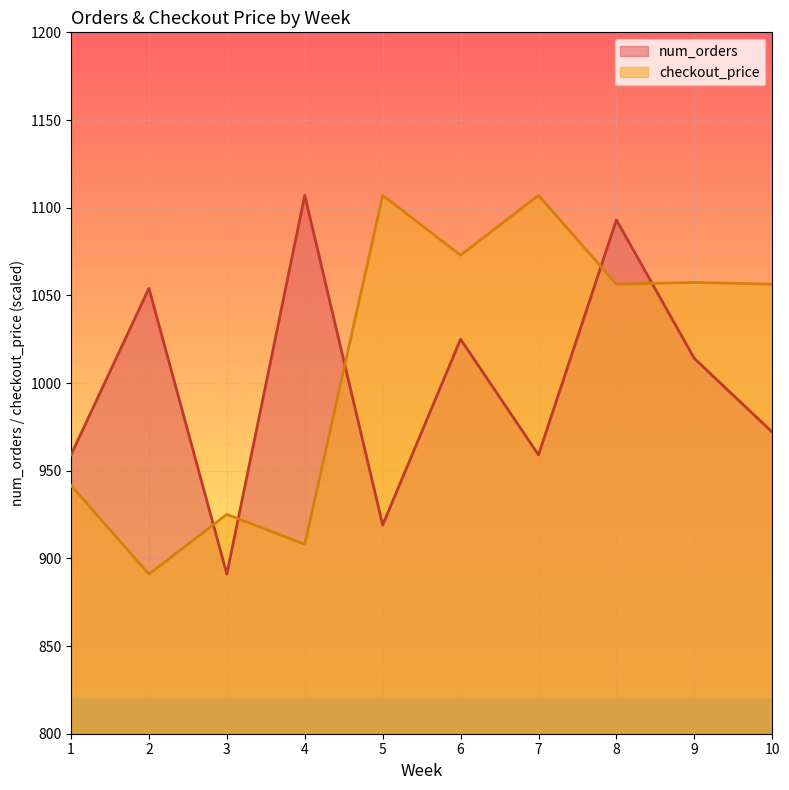

The checkout_price series shows 1107.0 at 5. True or false?

True